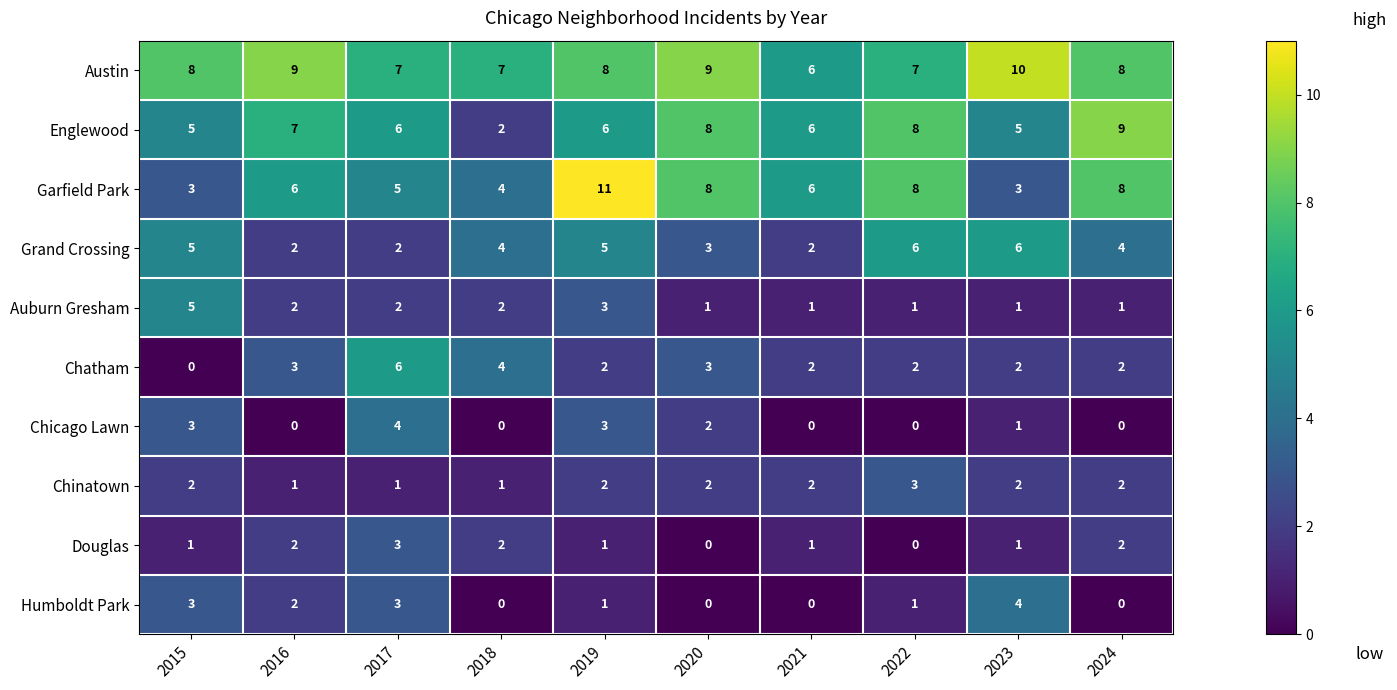

At how many categories does at least one series exceed 3?

10